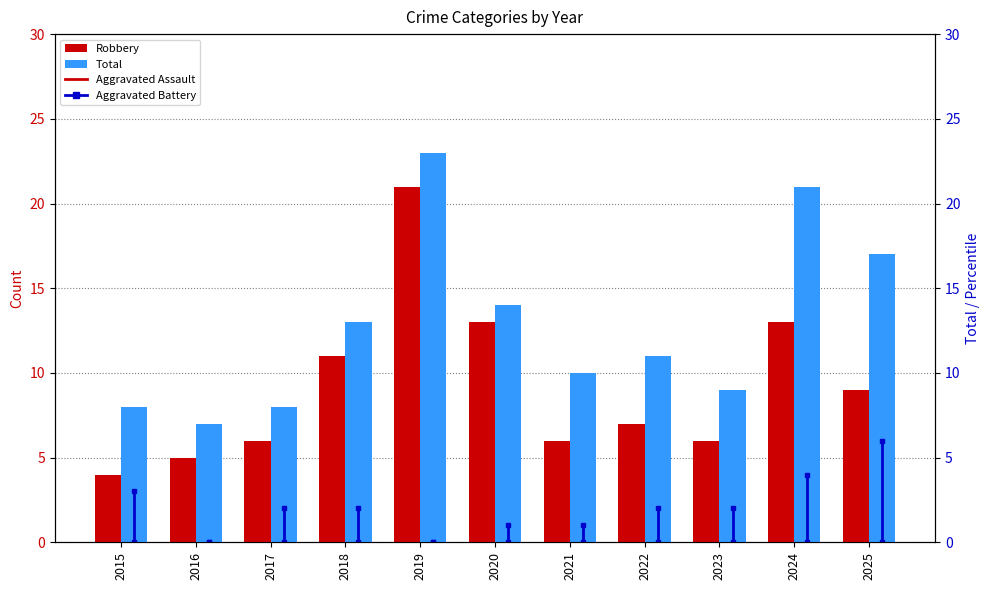

At which category is the sum across all series the highest?

2019